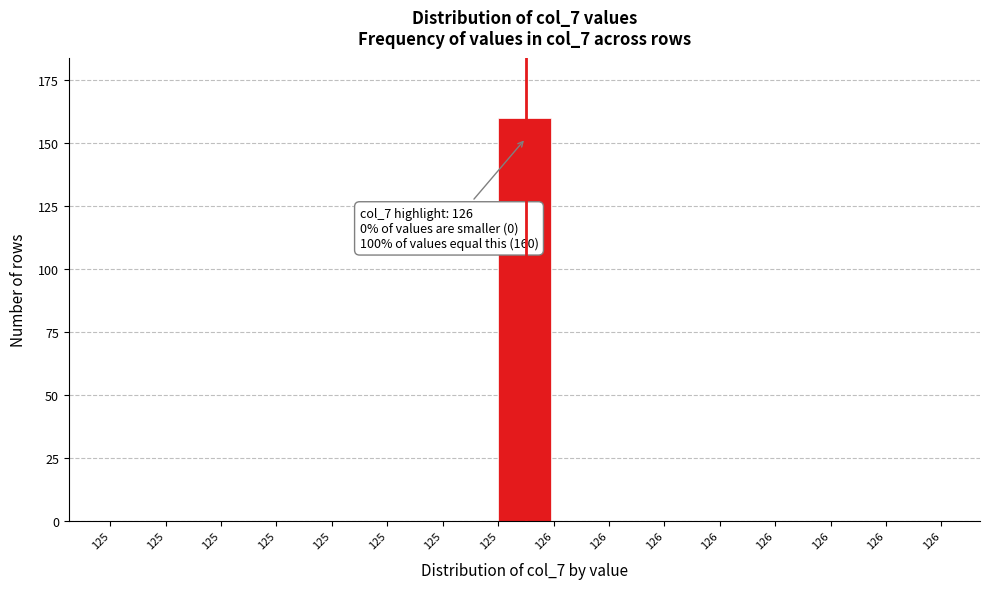

Count the number of data series in this chart.

1